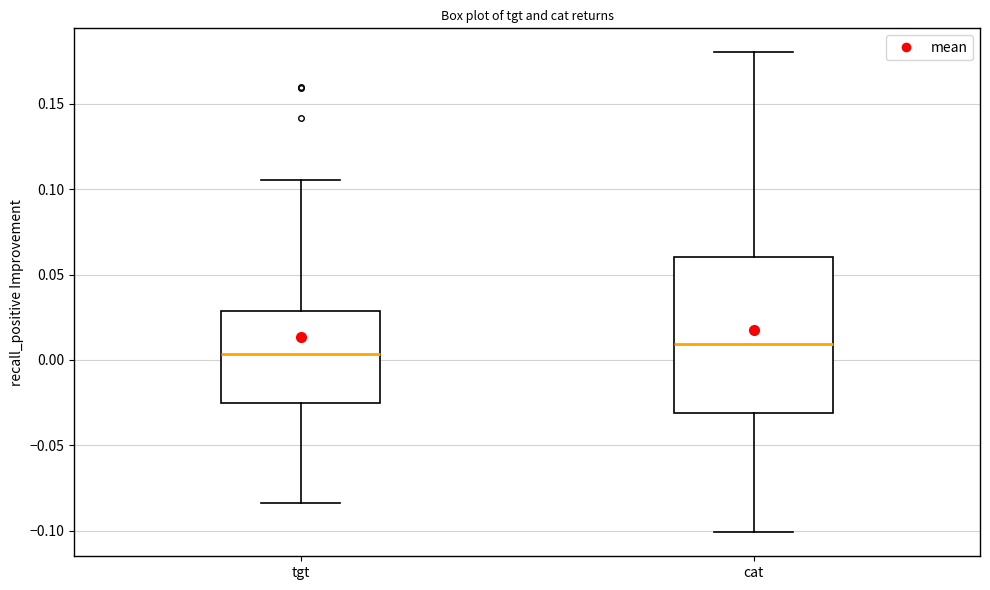

Reading left to right, transcribe this box plot: for each box, give where its median line is, the range the box spans, and where its two whiskers end, as read against the y-axis. The values are not printed on the chart, so give them approximately, as read against the axis.

tgt: median 0.005, box -0.025 to 0.030, whiskers -0.085 to 0.105
cat: median 0.010, box -0.030 to 0.060, whiskers -0.100 to 0.180